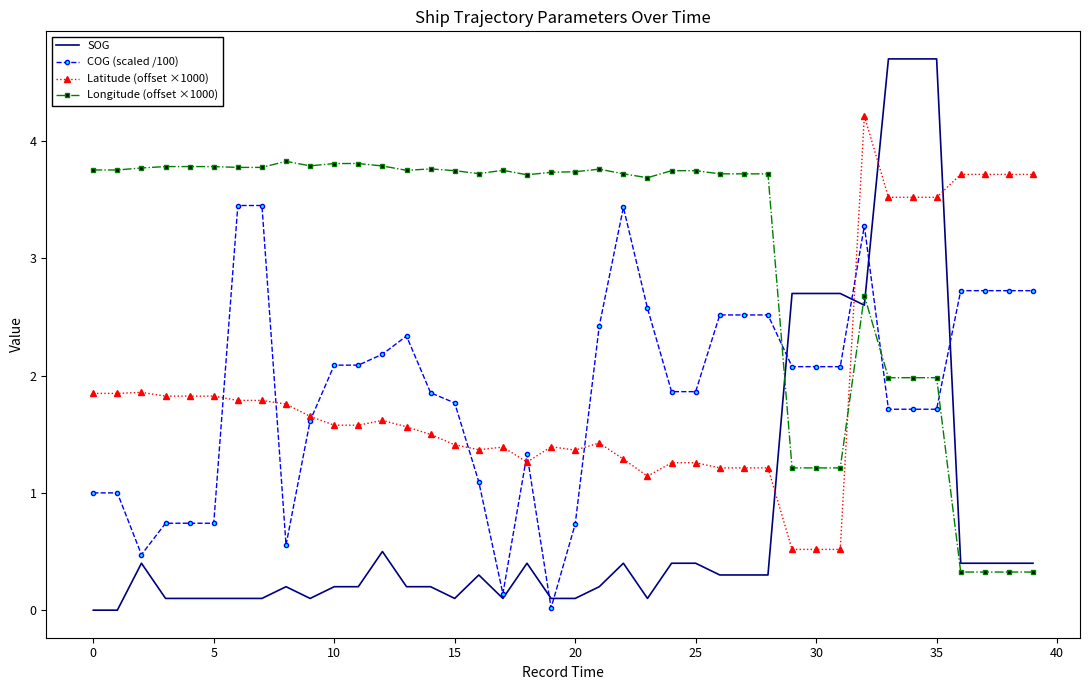

What is the average value of the Longitude (offset ×1000) series?

3.1